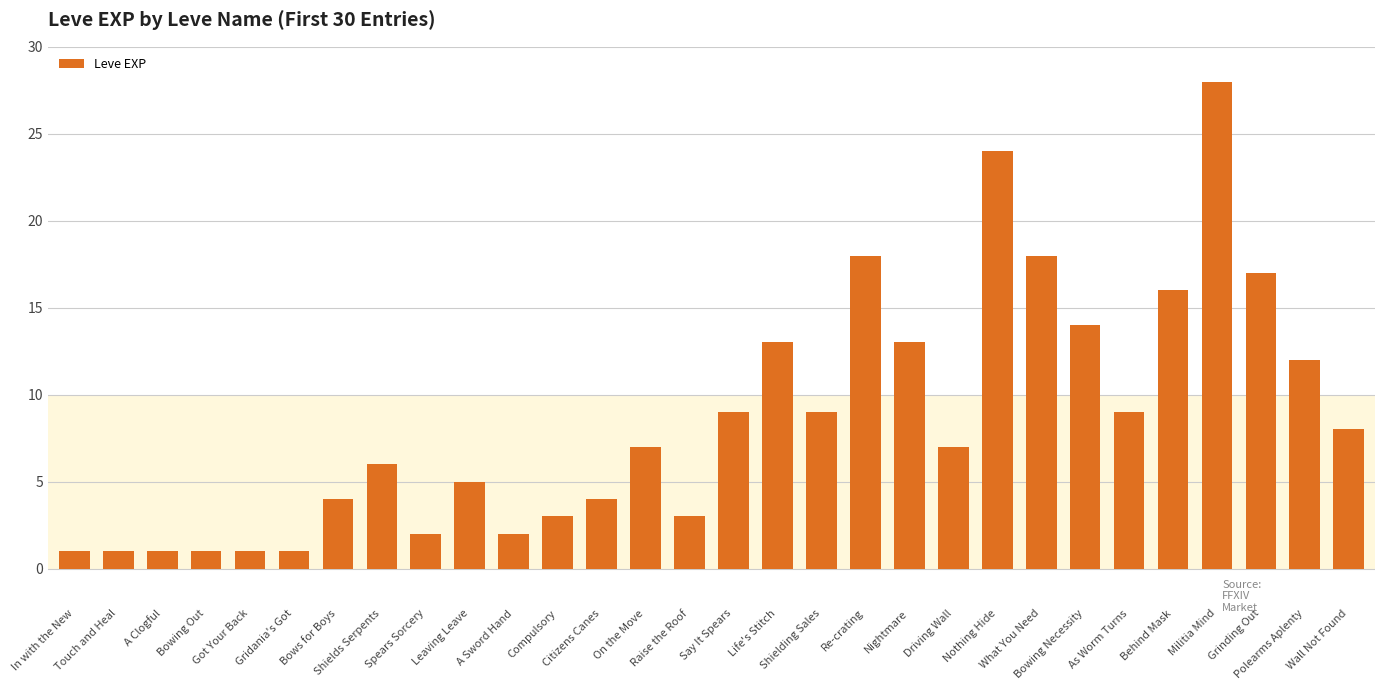

What is the greatest value displayed?

28